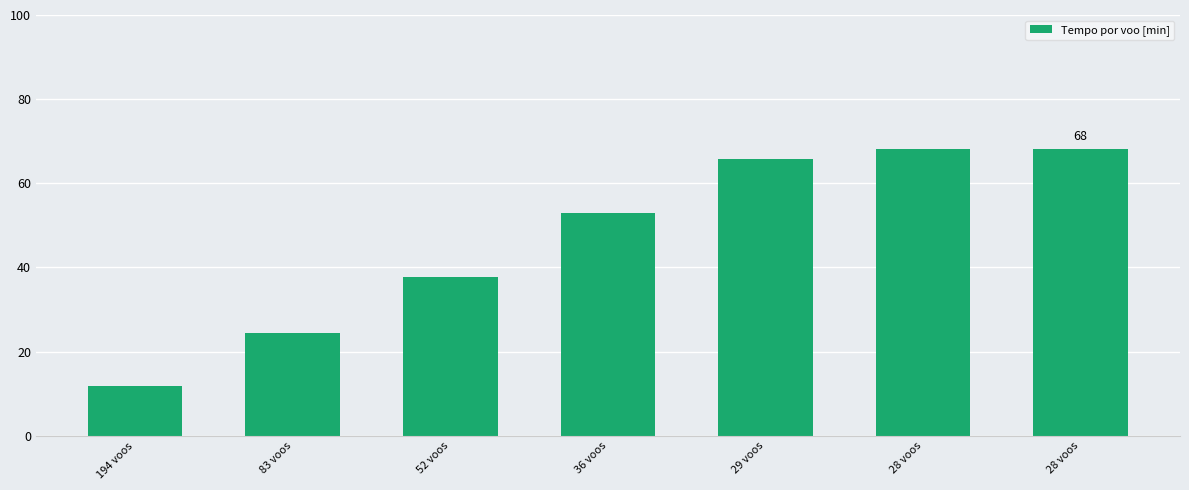

Where does the data first go above 53?

36 voos